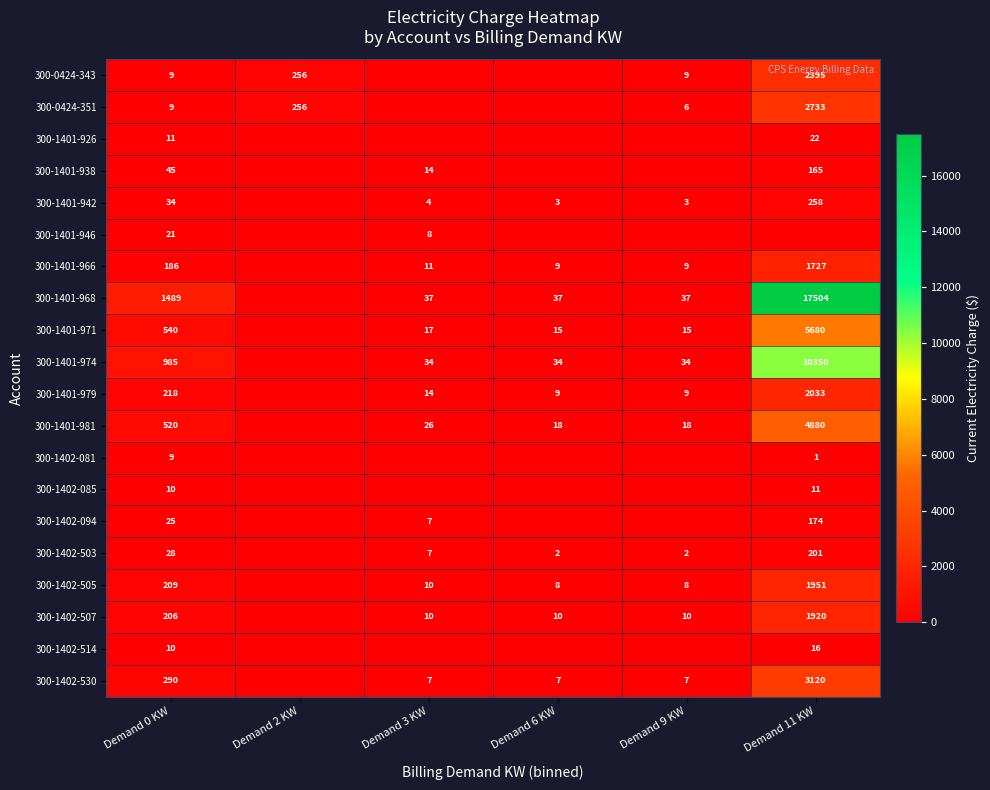

Is the value of 300-1401-966 at Demand 0 KW greater than the value of 300-1401-971 at Demand 0 KW?

No